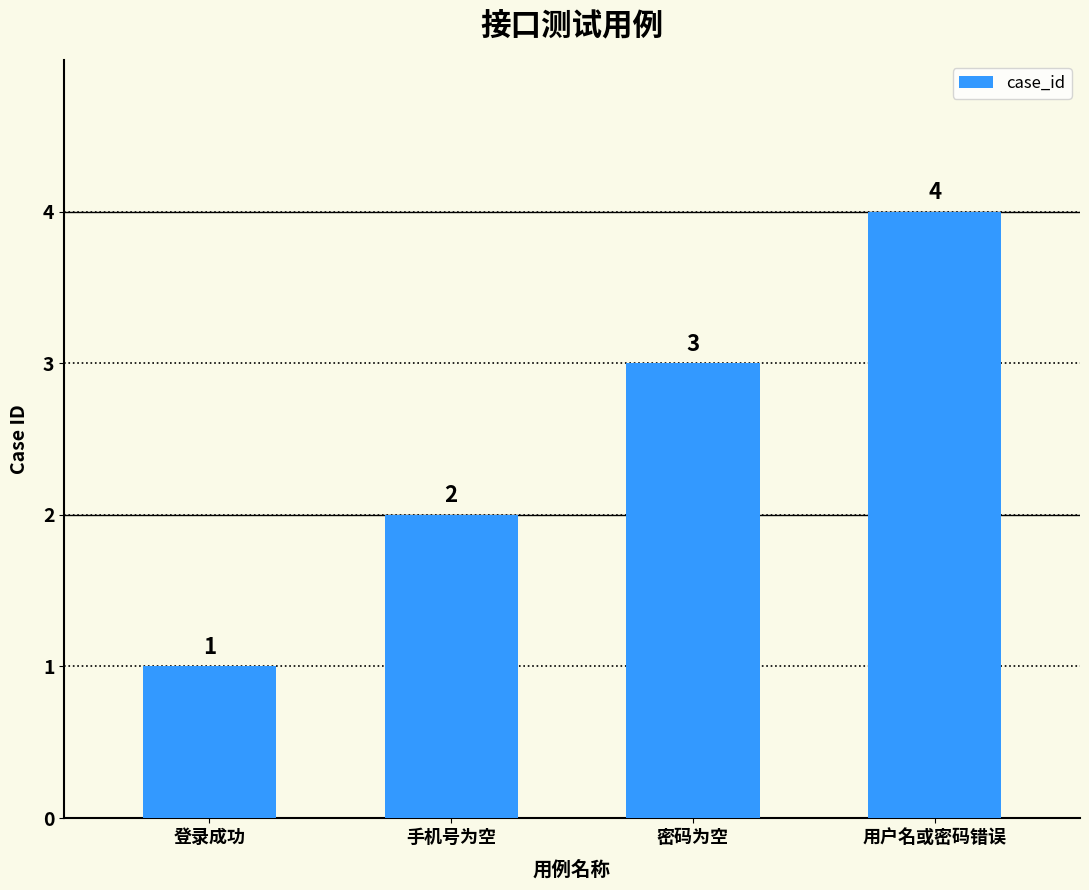

What position from the right is 用户名或密码错误?

1